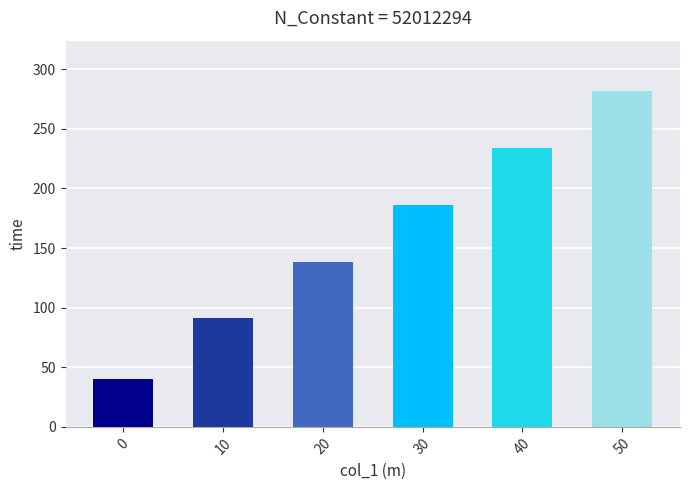

How many data points does each series have?

6